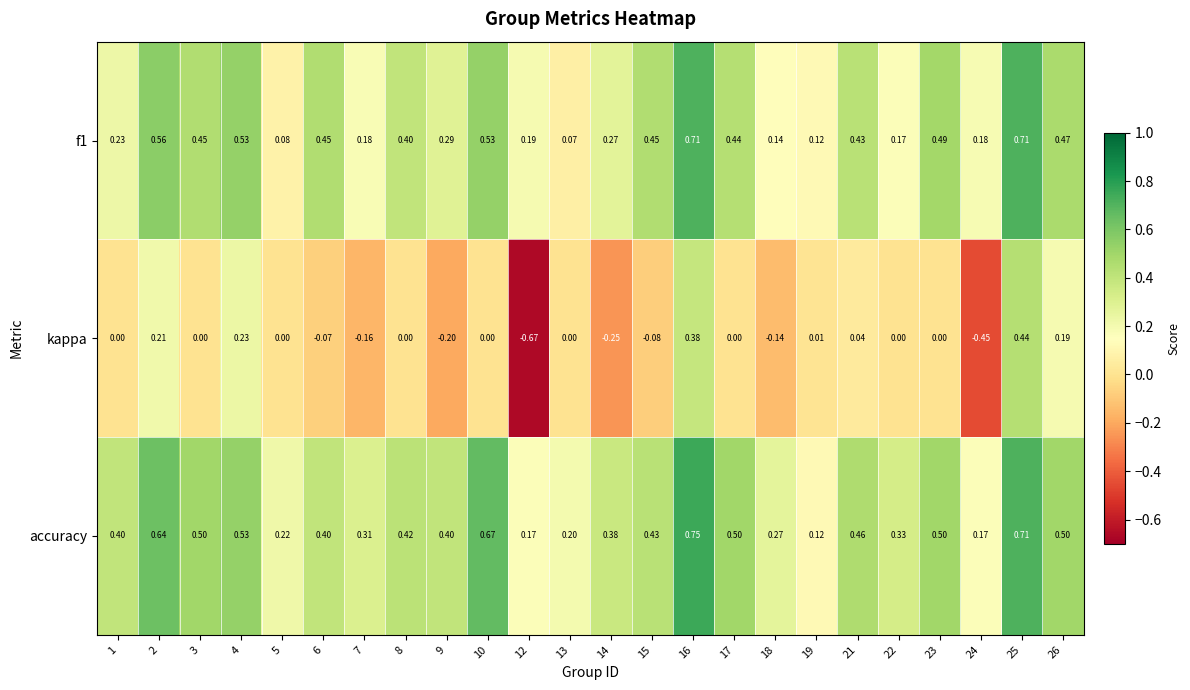

Is the value of accuracy at 26 greater than the value of f1 at 14?

Yes